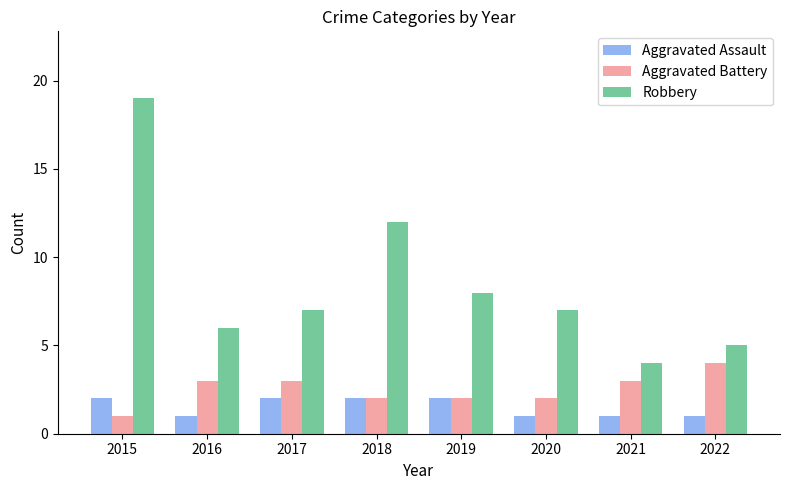

Reading left to right, transcribe all the data shown in this chart.

Aggravated Assault: 2015=2	2016=1	2017=2	2018=2	2019=2	2020=1	2021=1	2022=1
Aggravated Battery: 2015=1	2016=3	2017=3	2018=2	2019=2	2020=2	2021=3	2022=4
Robbery: 2015=19	2016=6	2017=7	2018=12	2019=8	2020=7	2021=4	2022=5